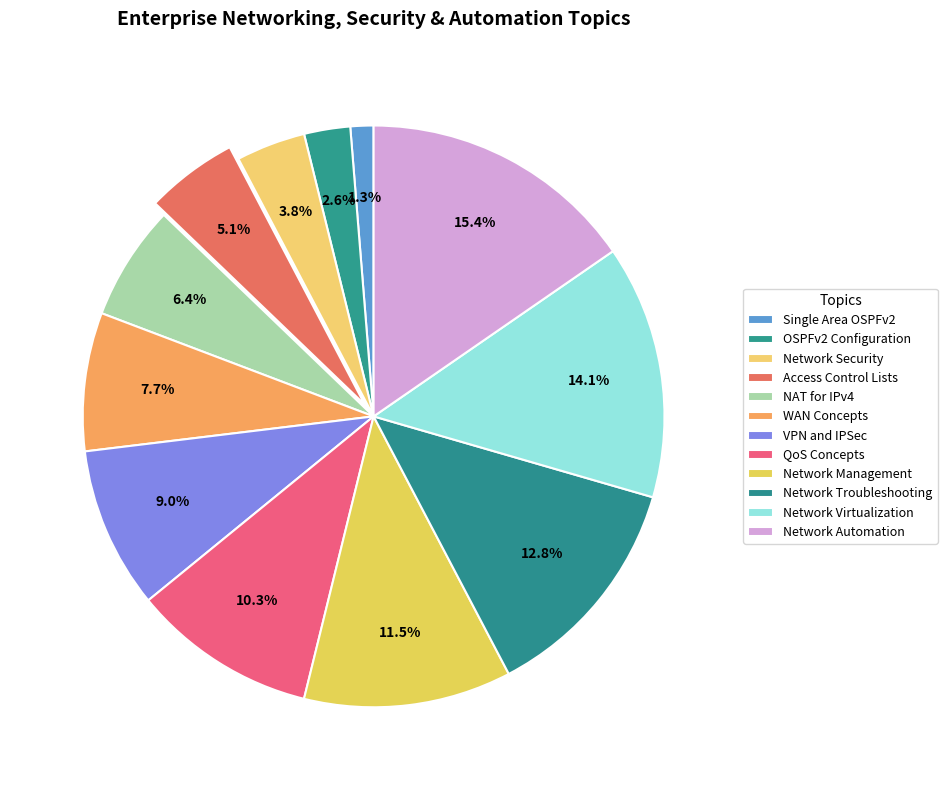

True or false: Network Management accounts for 12% of the total.

True